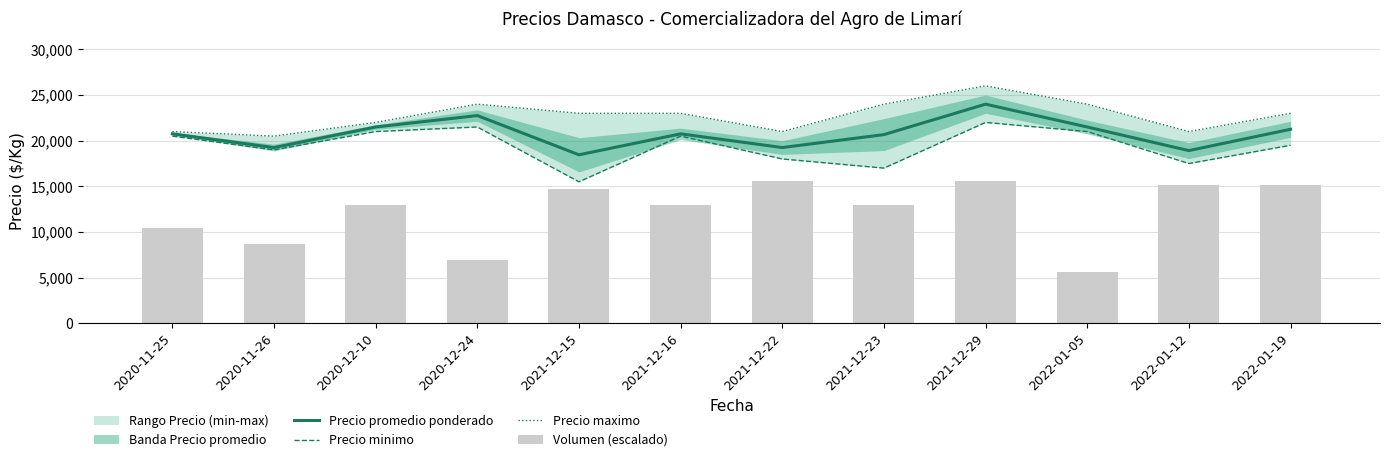

Which series has the largest range (max minus min)?

Volumen (escalado)